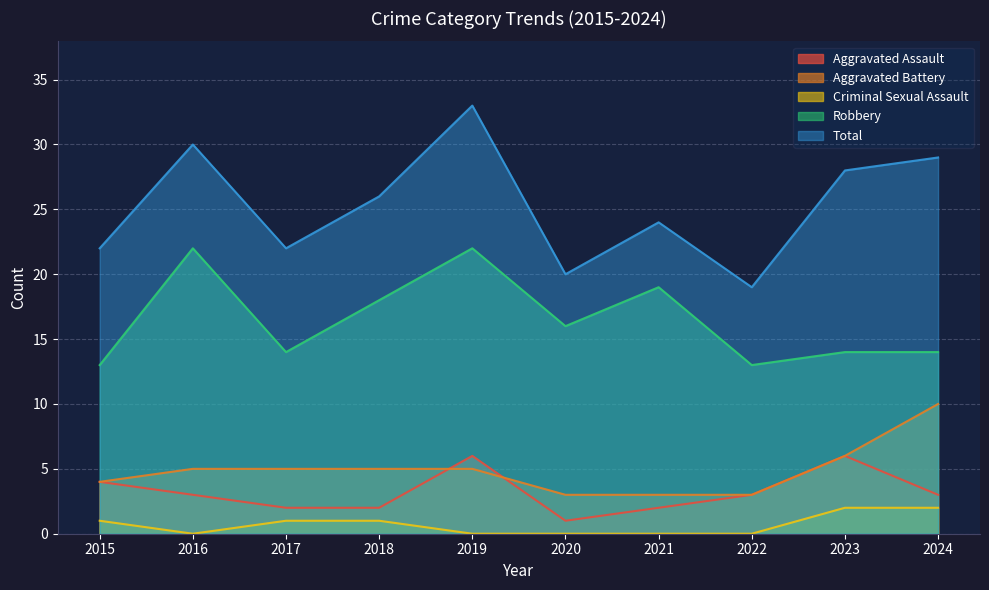

Between 2018 and 2021, which is larger?

2018